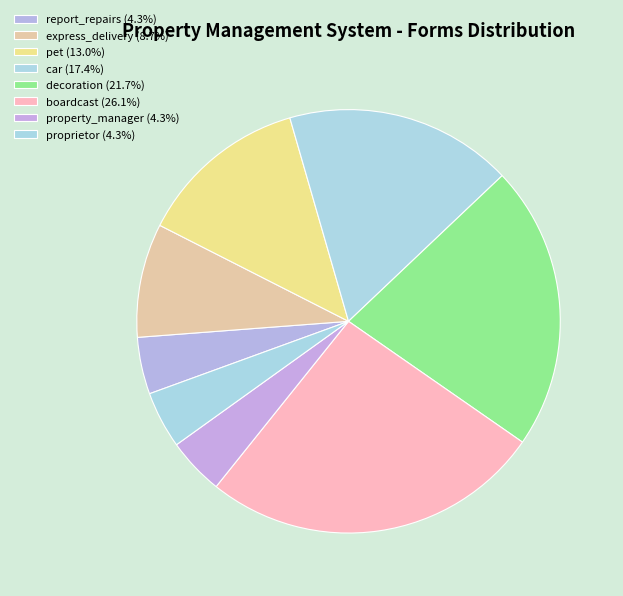

How many slices are in this pie chart?

8